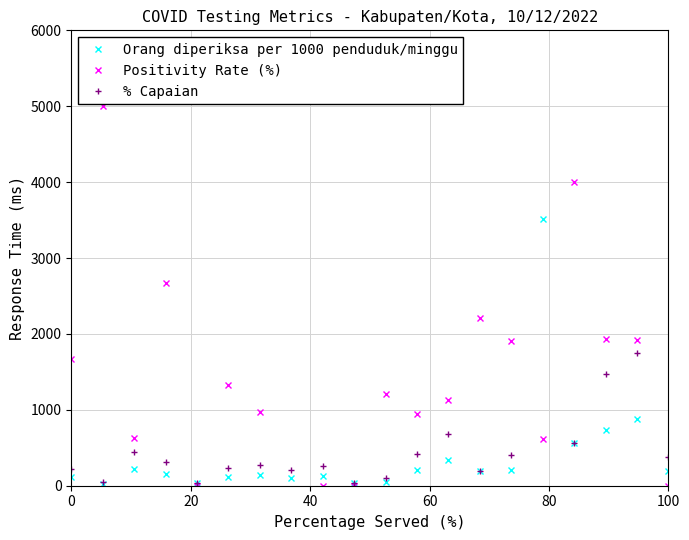

True or false: Orang diperiksa per 1000 penduduk/minggu has more than 1 interior local peaks.

True